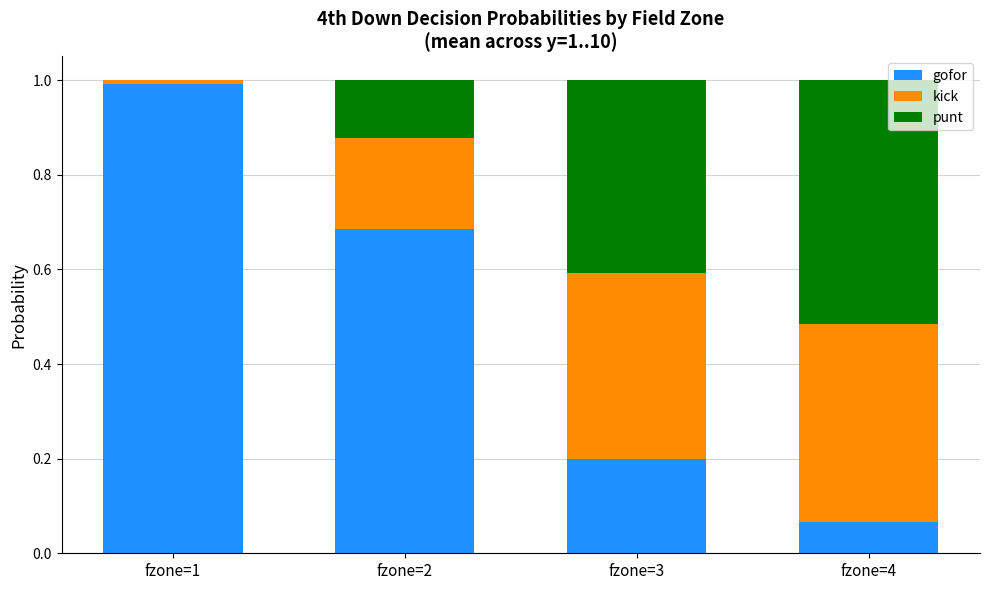

What is the sum of all gofor values?

1.9